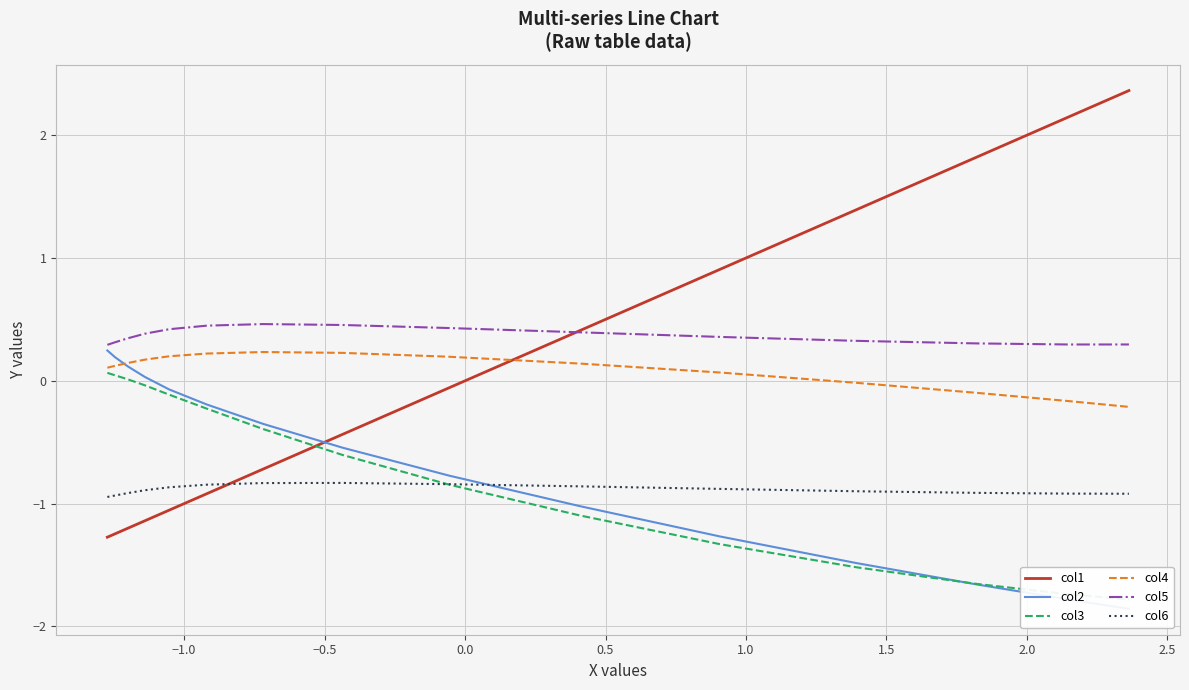

True or false: col6 and col4 intersect in this chart.

False